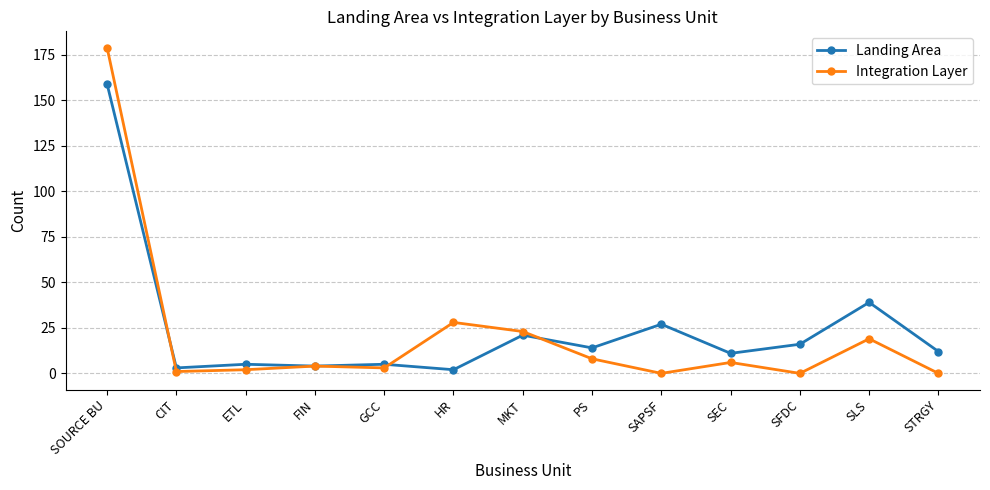

What is the sum of all Landing Area values?

318